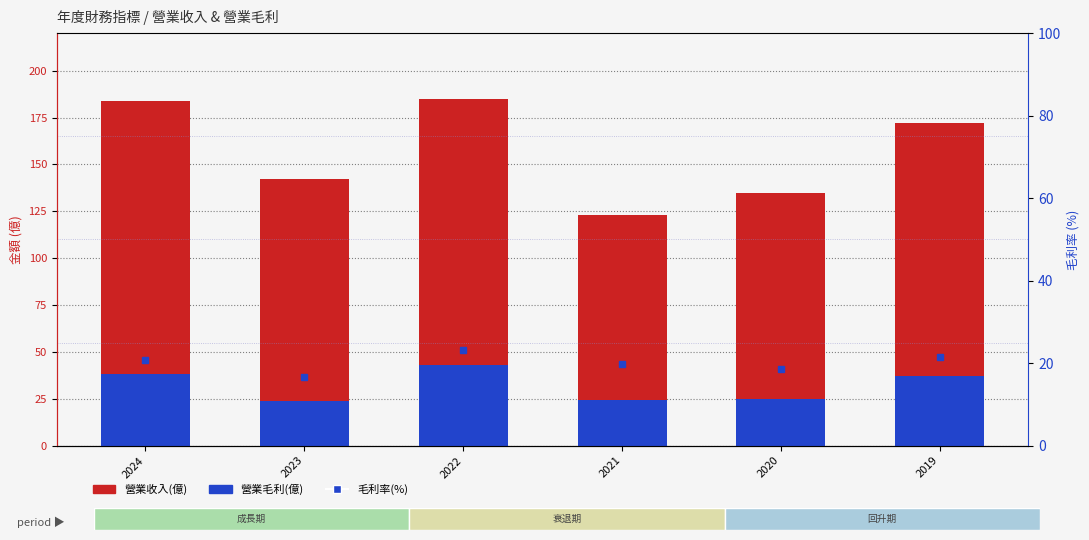

Which series has the widest spread of values?

營業收入(億)